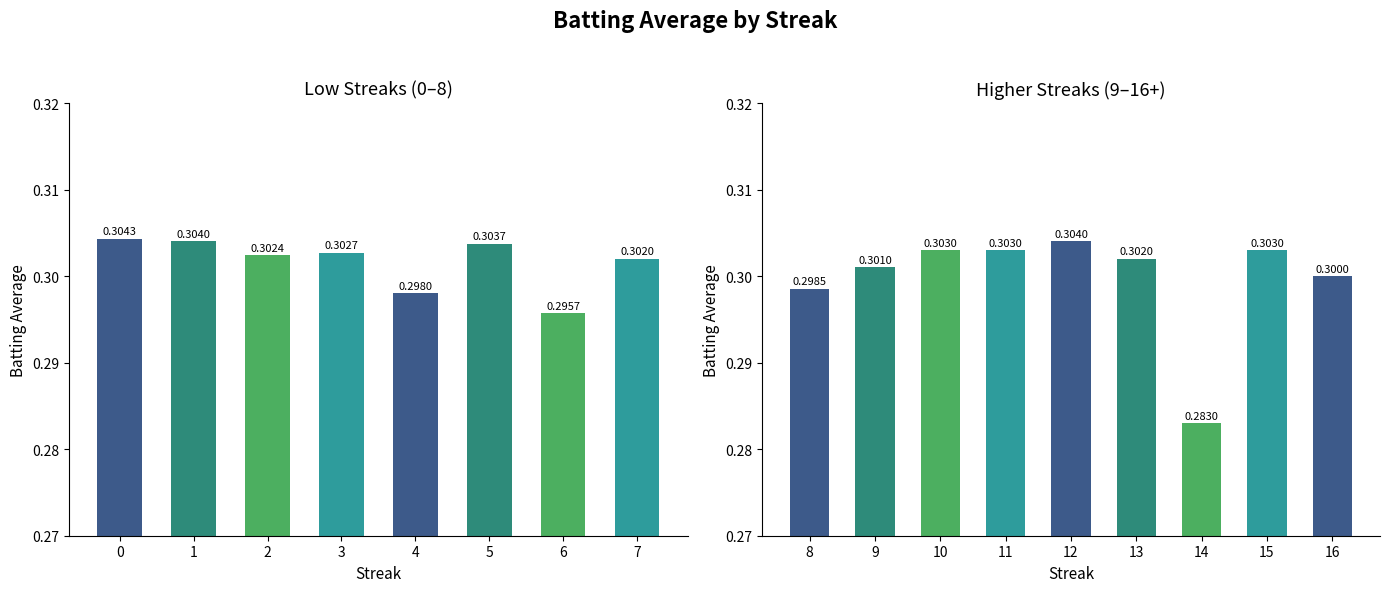

Are the bars grouped side by side (vs. stacked)?

No